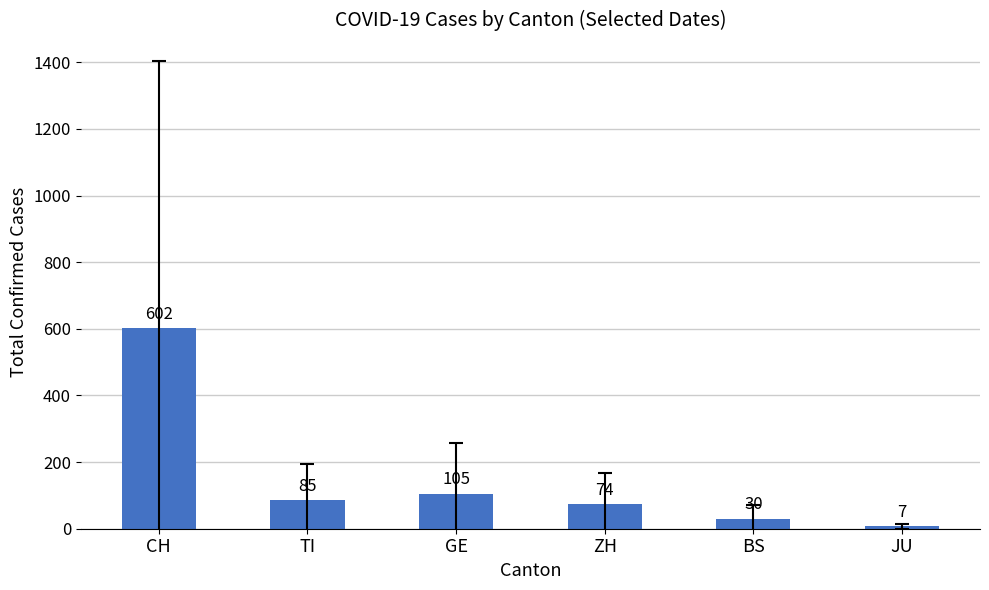

Between JU and ZH, which is larger?

ZH